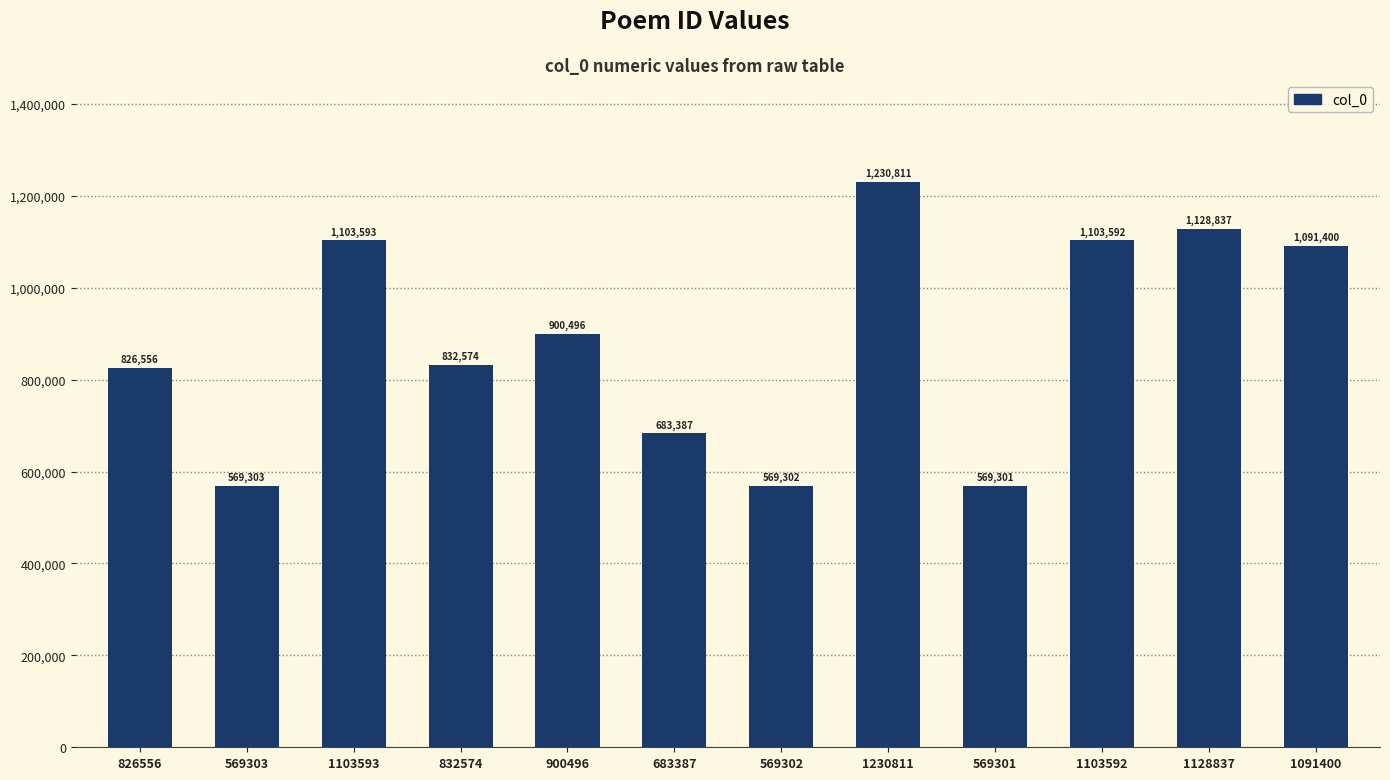

The chart shows a value of 1402011 at 832574. True or false?

False